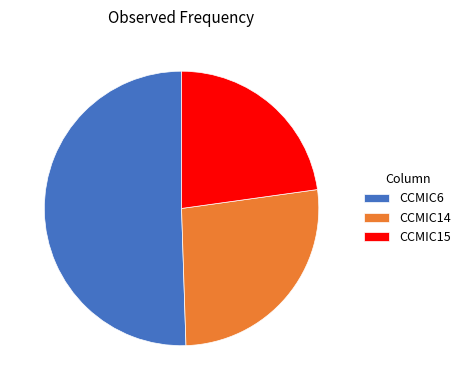

Is the sum of CCMIC14 and CCMIC6 greater than half?

Yes